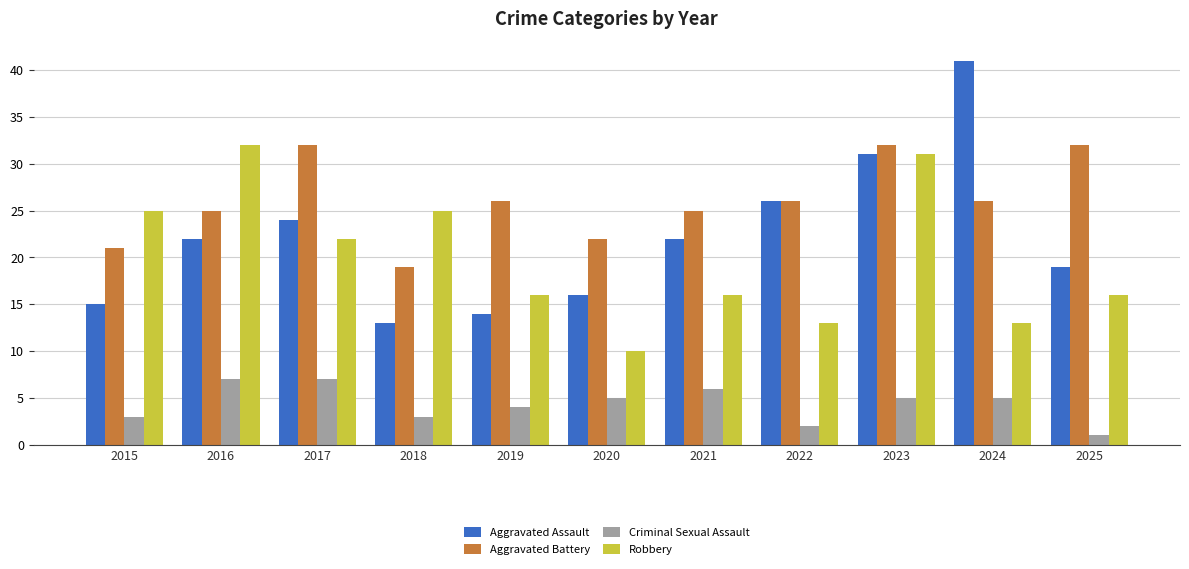

What is the value of the Aggravated Assault bar at the 8th from the left?

26